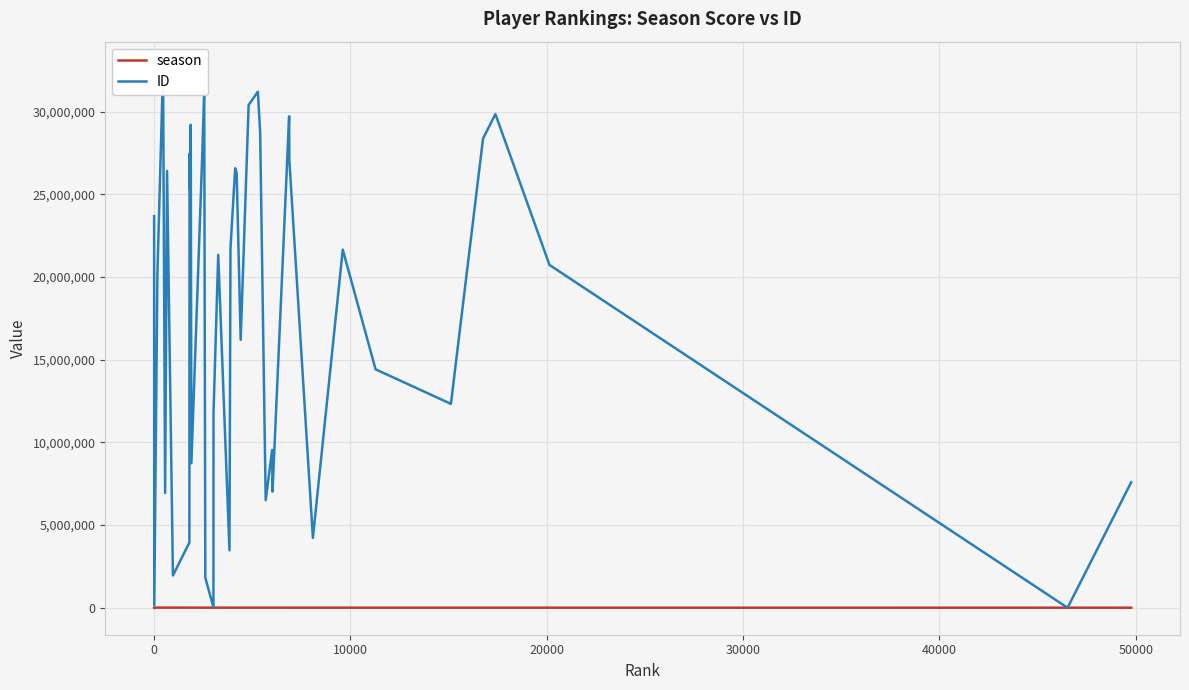

Reading left to right, what are all the values shown in this chart?

season: 0	8008	7874	7758	7719	7686	7592	7352	7350	7342	7333	7327	7207	7184	7174	7101	7101	7056	6946	6935	6881	6863	6823	6746	6669	6649	6607	6552	6551	6436	6434	6278	6127	5986	5564	5449	5408	5252	3664	3368
ID: 23687250	138176	20199374	32613475	6940556	26424998	1951758	3946814	27468237	25376635	29211638	8741713	27484940	31267627	1820342	22497	11783968	21345373	3477306	21735478	26588375	26280580	16206490	30411791	31217211	28749280	6510348	9541747	7025661	29729468	27113069	4229136	21665473	14424176	12333251	28387448	29861826	20737010	20	7587898